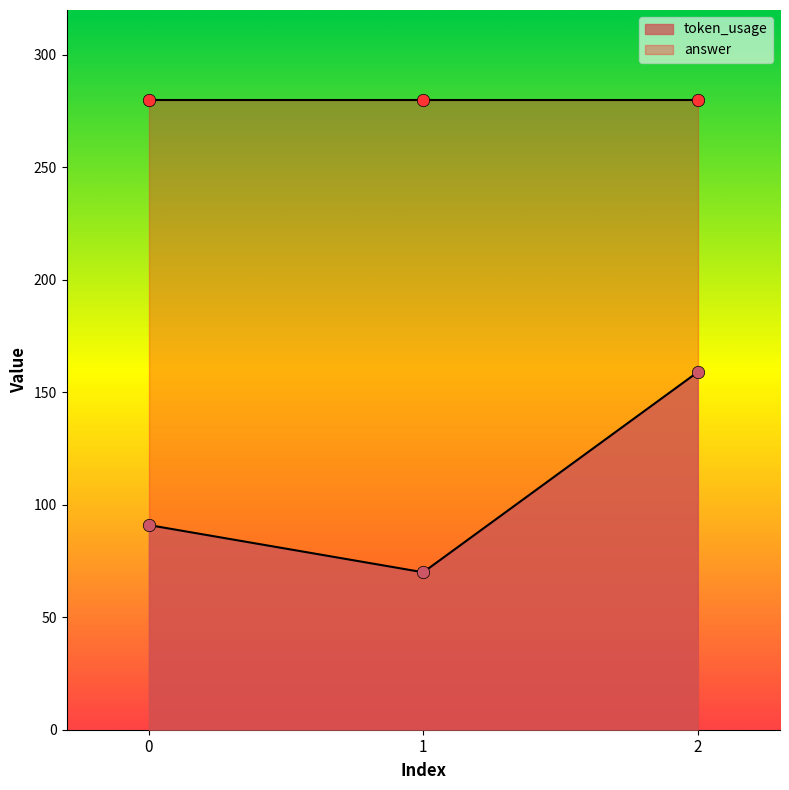

What is the change in value from 0 to 2?

+68